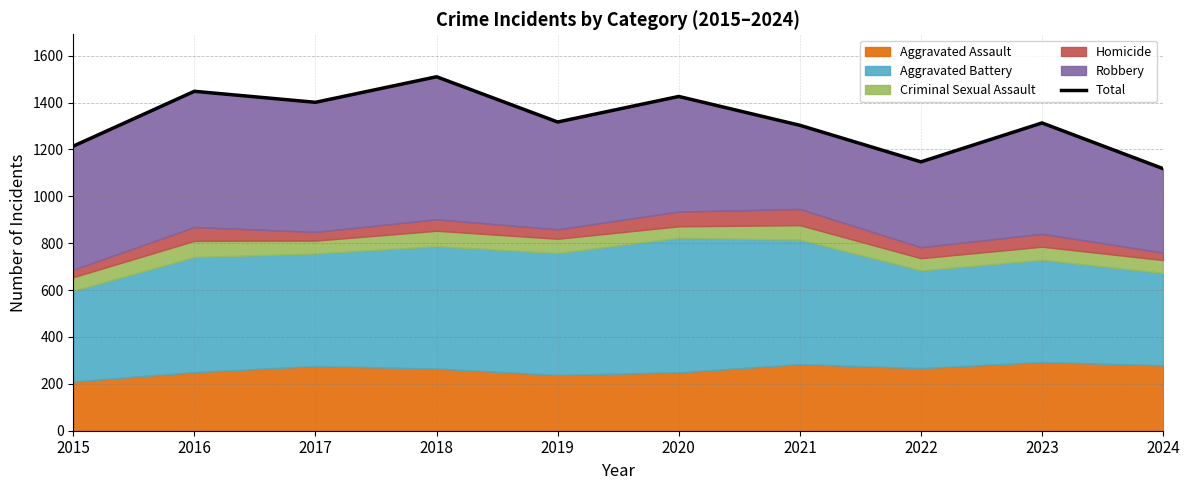

List the labels in order of value, largest first.

2018, 2016, 2020, 2017, 2019, 2023, 2021, 2015, 2022, 2024